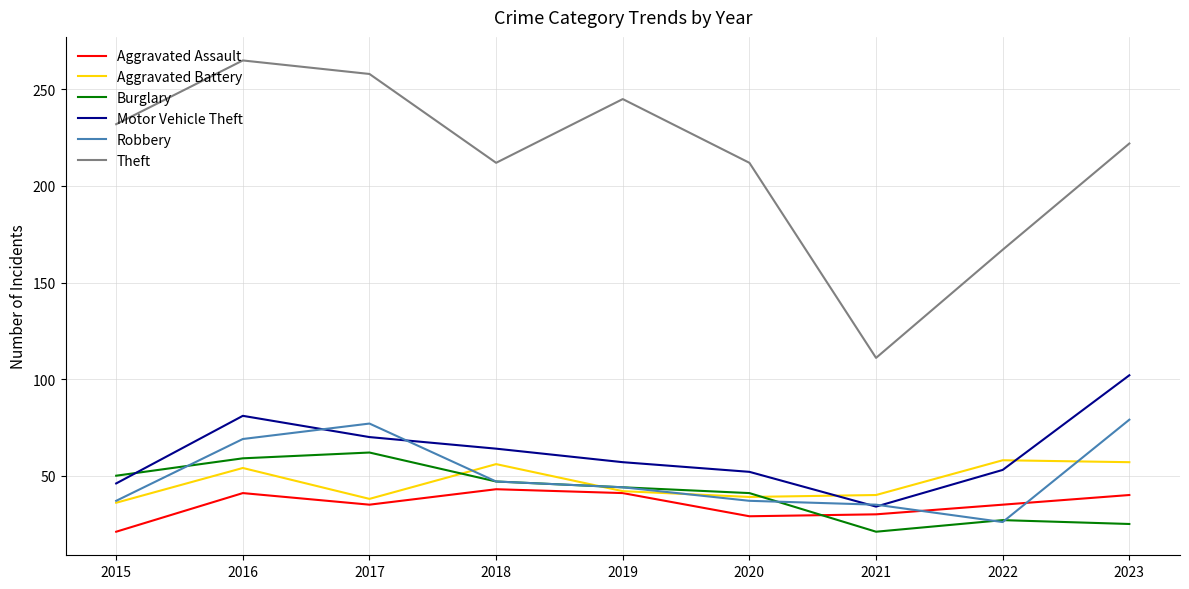

The value of Motor Vehicle Theft at 2021 is 34. True or false?

True